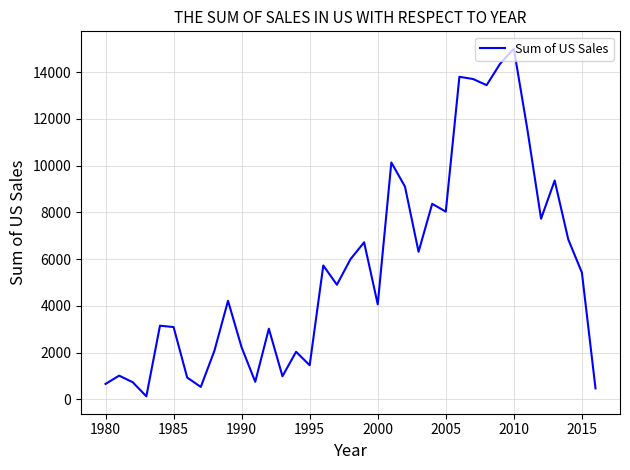

What is the maximum value shown in the chart?

14998